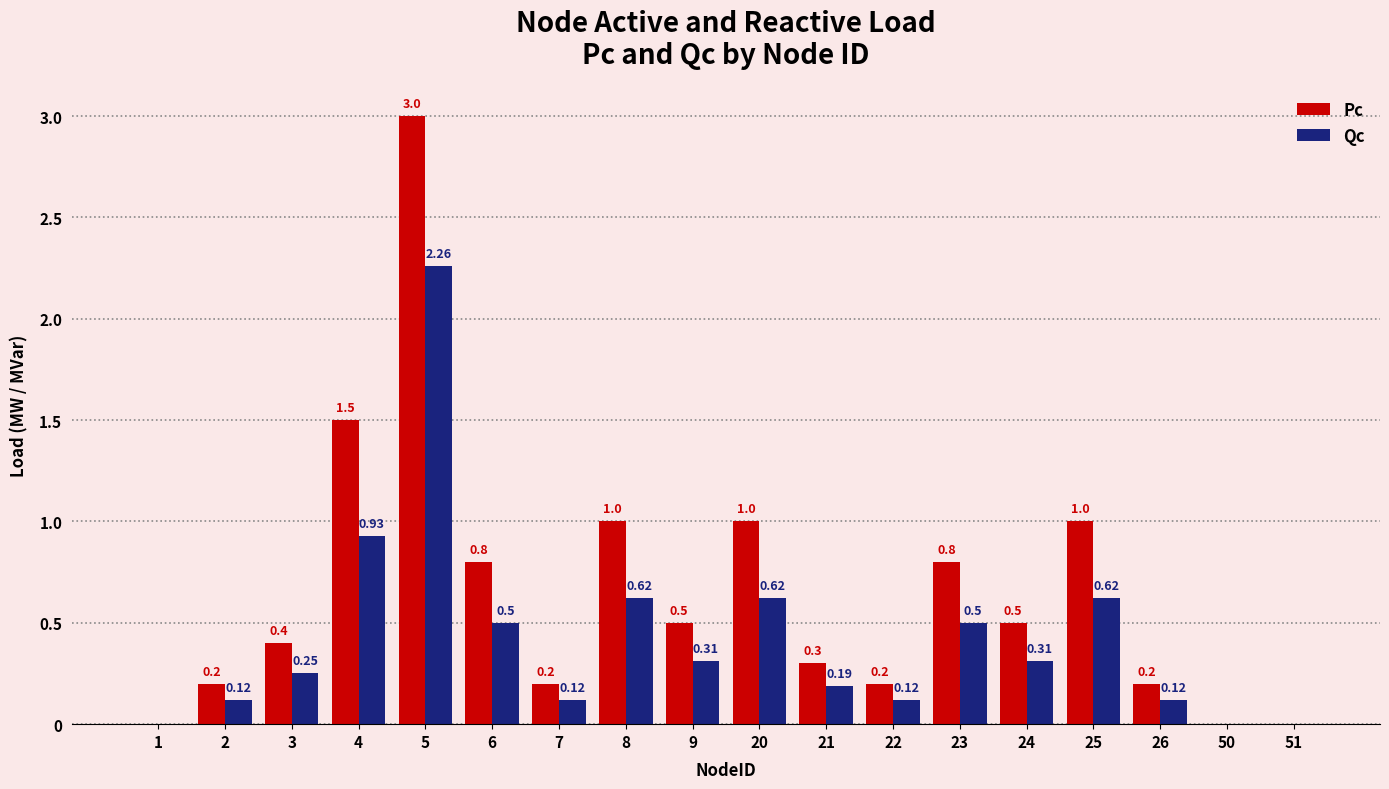

Which series changed the most between 1 and 4?

Pc